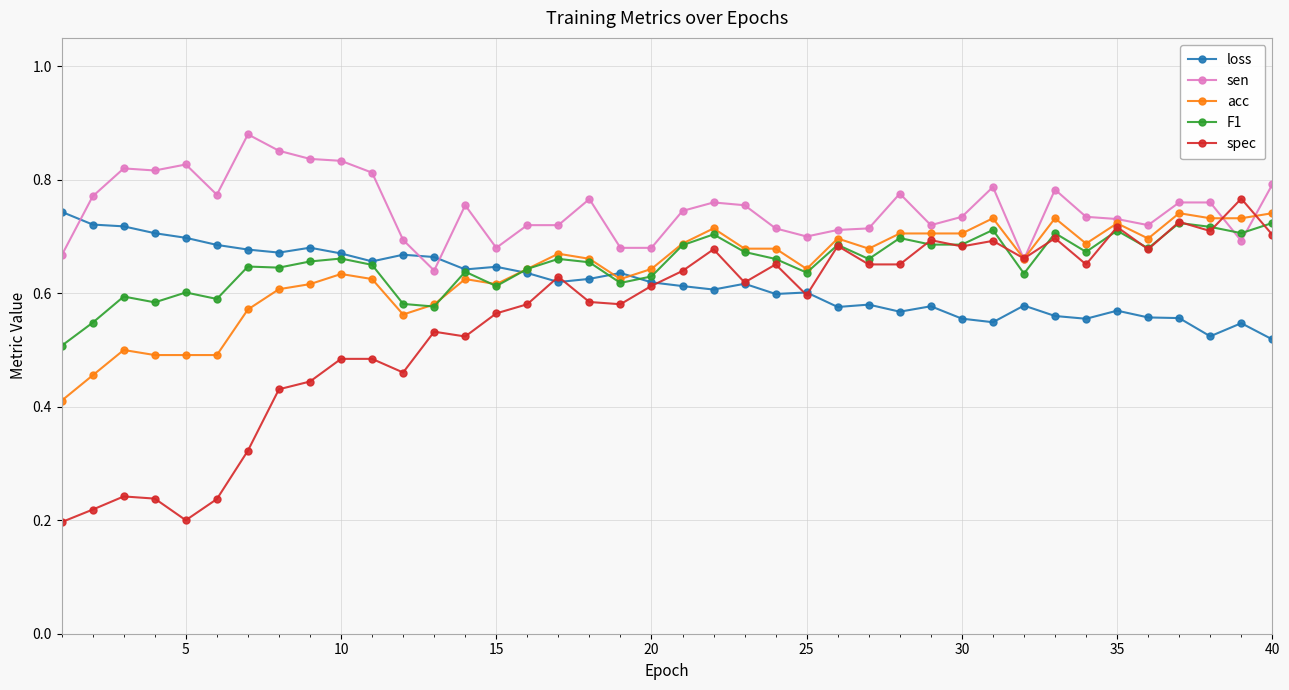

Count the acc values in the range 0 to 1.

40